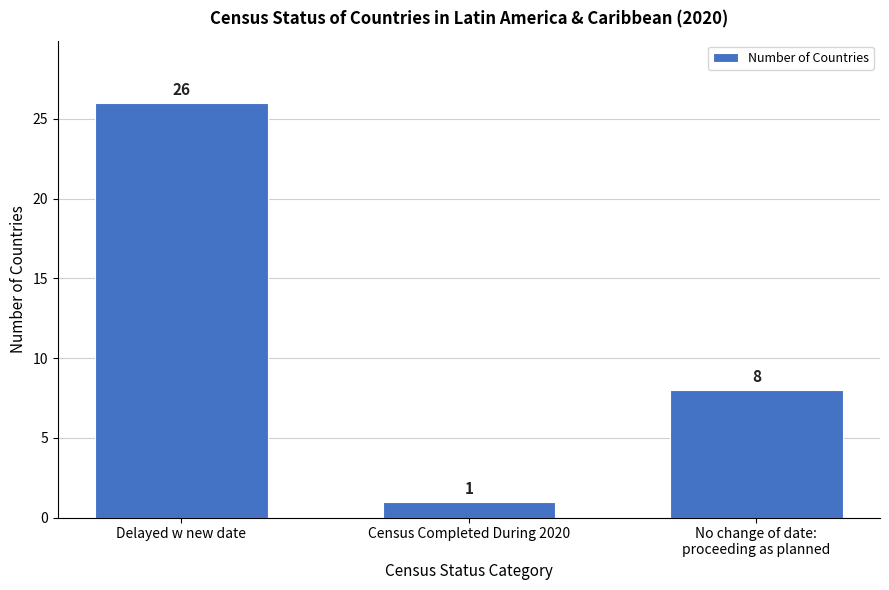

Reading left to right, extract all data points from this chart.

26	1	8